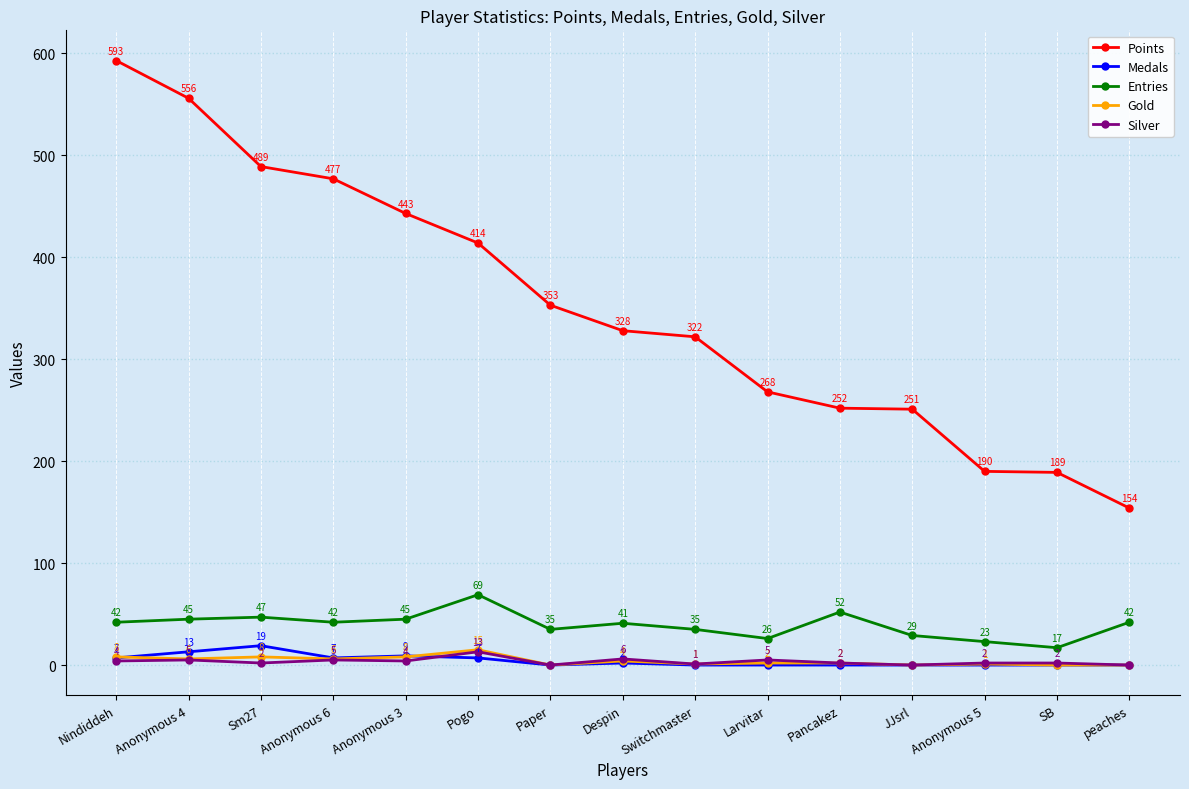

What is the highest value of the Points series?

593